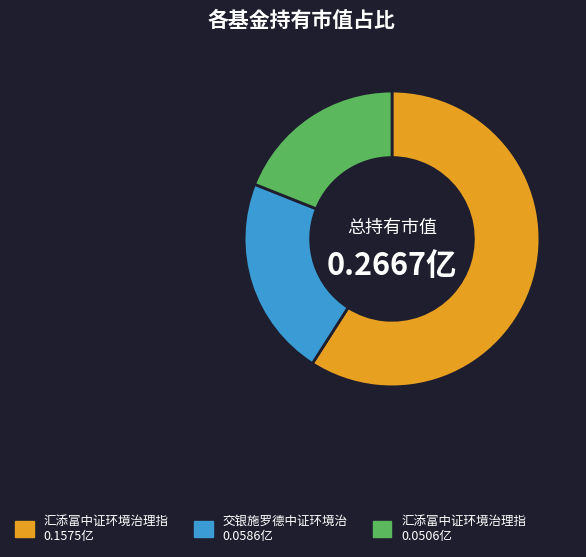

Rank the categories by value from highest to lowest.

汇添富中证环境治理指 0.1575亿, 交银施罗德中证环境治 0.0586亿, 汇添富中证环境治理指 0.0506亿